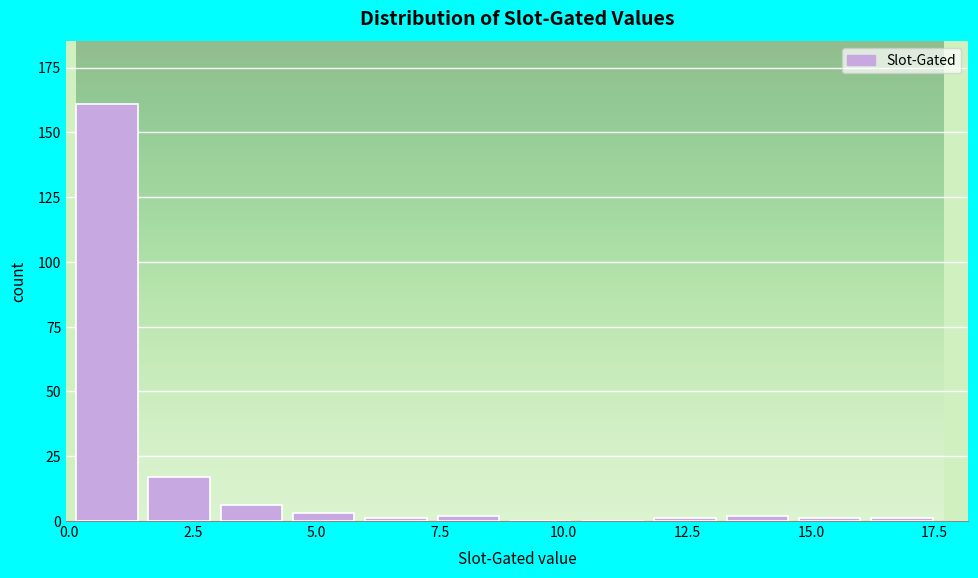

Around what value on the x-axis is the tallest bar? Give the approximate position of its centre, as read against the axis.

1.0